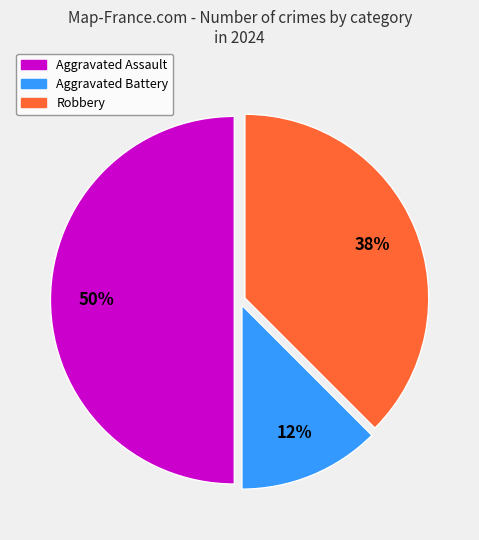

To the nearest percent, what percentage of the pie is Aggravated Assault?

50%